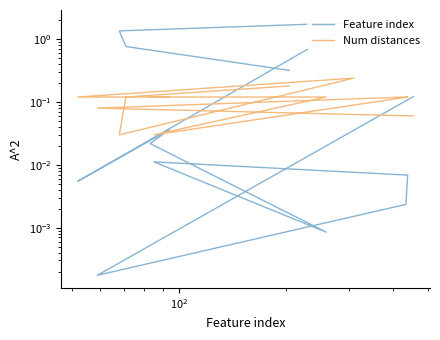

What is the difference between the maximum and minimum values in the Num distances series?

0.2